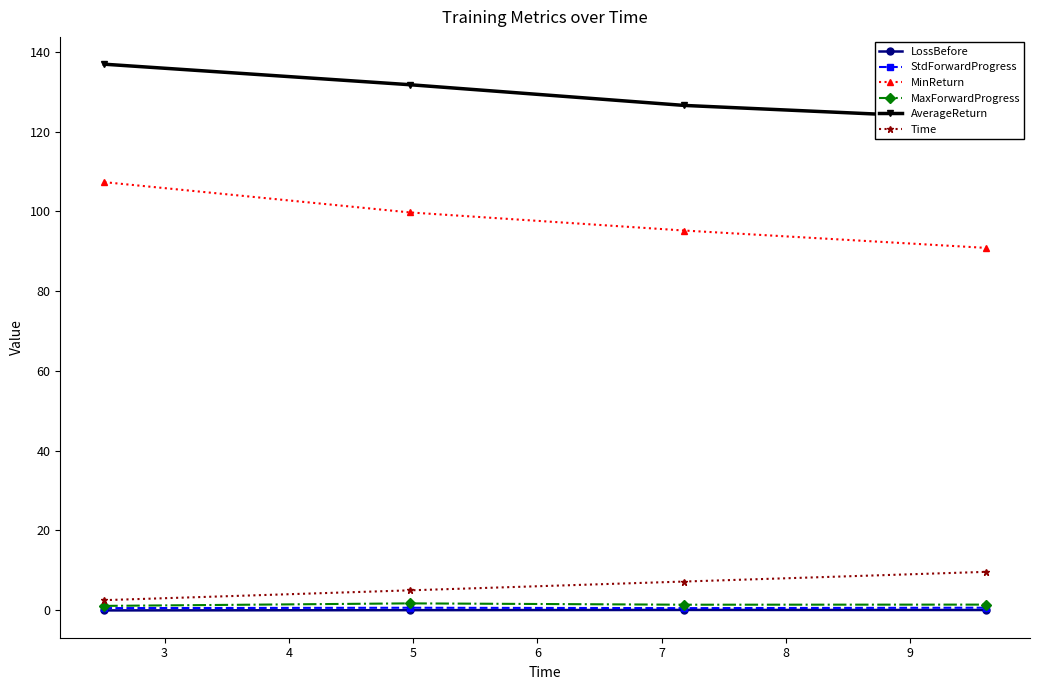

Count the number of categories in the chart.

4